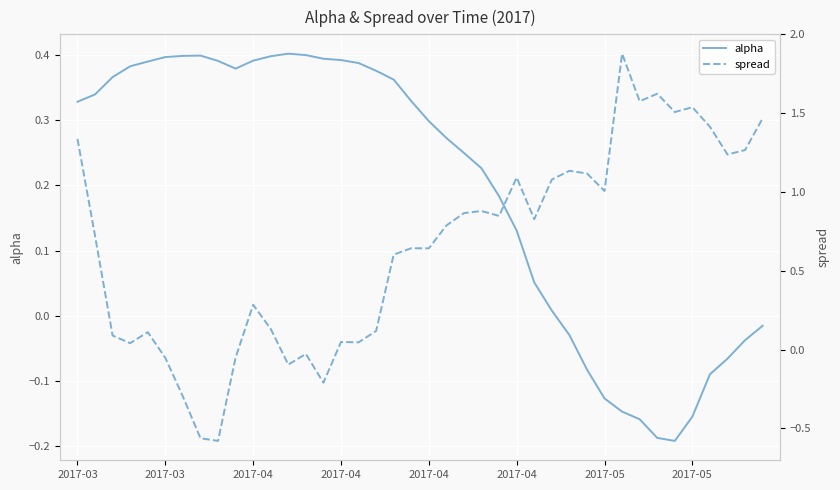

At which category is the sum across all series the highest?

31